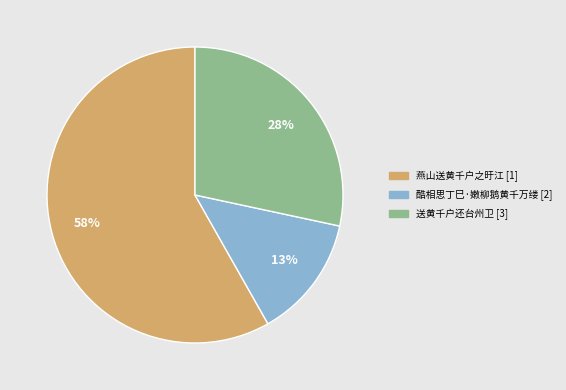

To the nearest percent, what is the average slice percentage?

33%